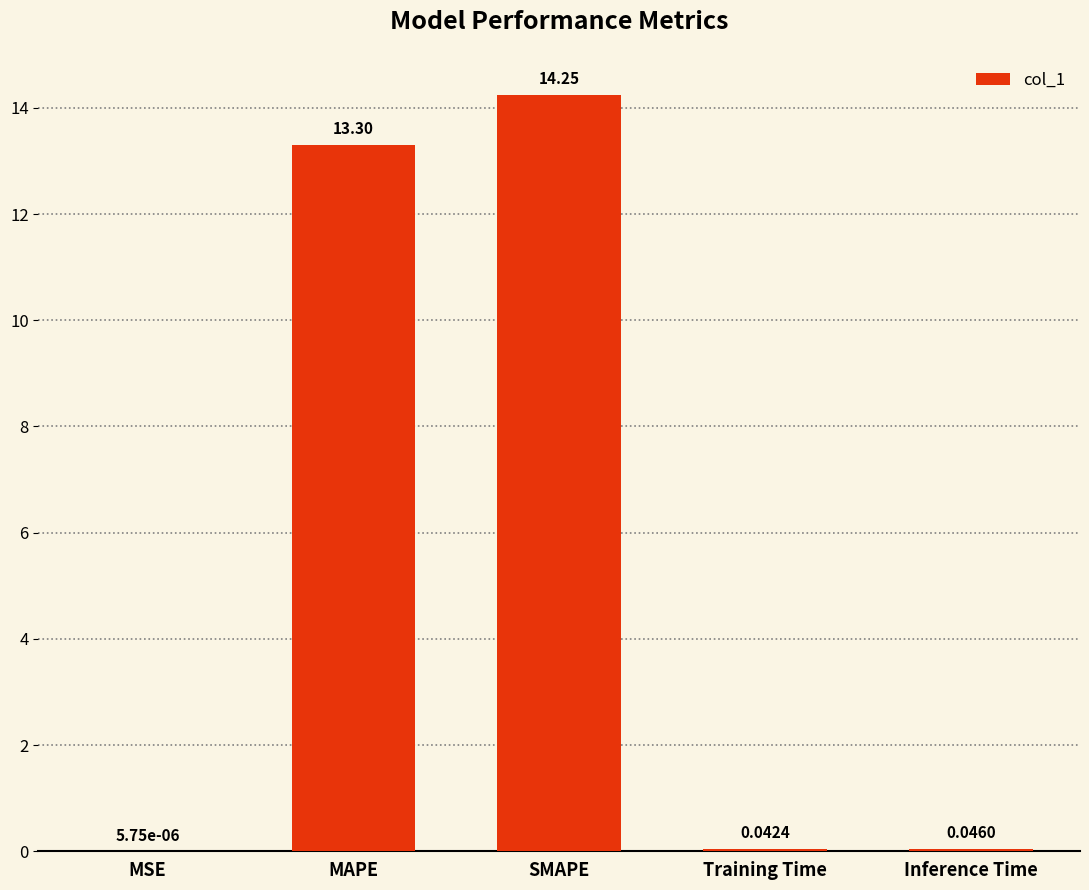

Which category has the highest value across all series?

SMAPE